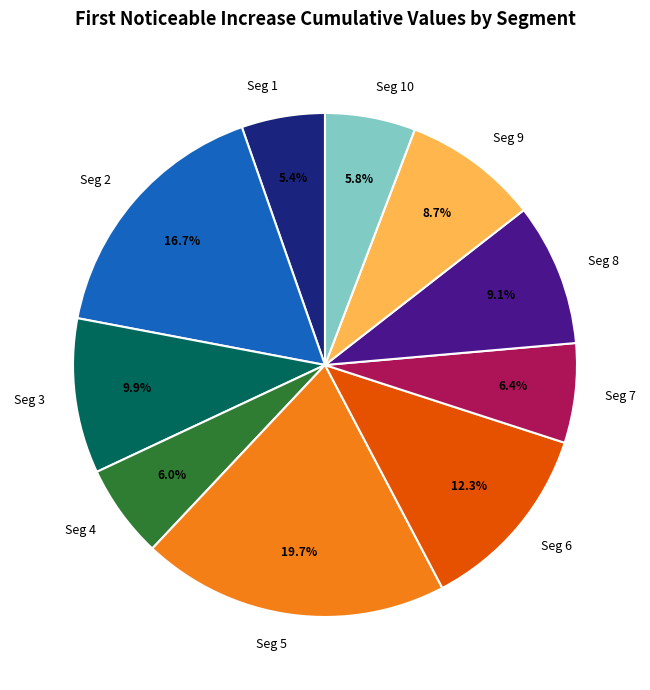

Combined, do Seg 7 and Seg 9 account for over 50%?

No